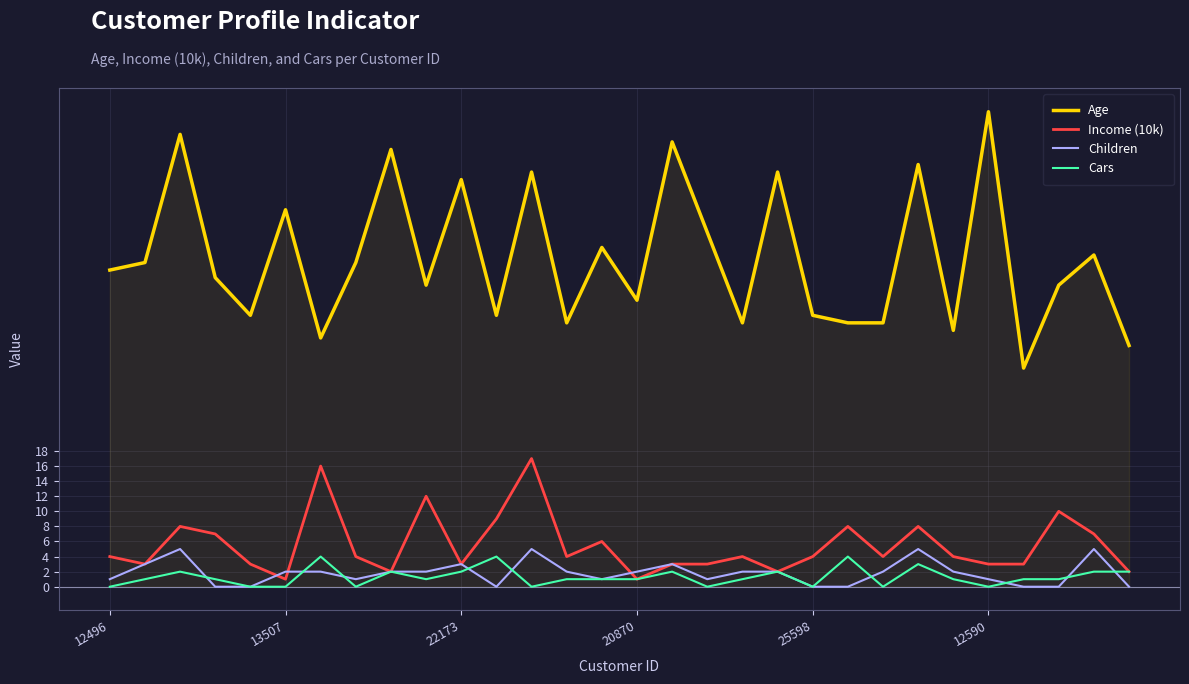

Reading right to left, list all the values displayed in this chart.

Age: 32	44	40	29	63	34	56	35	35	36	55	35	47	59	38	45	35	55	36	54	40	58	43	33	50	36	41	60	43	42
Income (10k): 2	7	10	3	3	4	8	4	8	4	2	4	3	3	1	6	4	17	9	3	12	2	4	16	1	3	7	8	3	4
Children: 0	5	0	0	1	2	5	2	0	0	2	2	1	3	2	1	2	5	0	3	2	2	1	2	2	0	0	5	3	1
Cars: 2	2	1	1	0	1	3	0	4	0	2	1	0	2	1	1	1	0	4	2	1	2	0	4	0	0	1	2	1	0